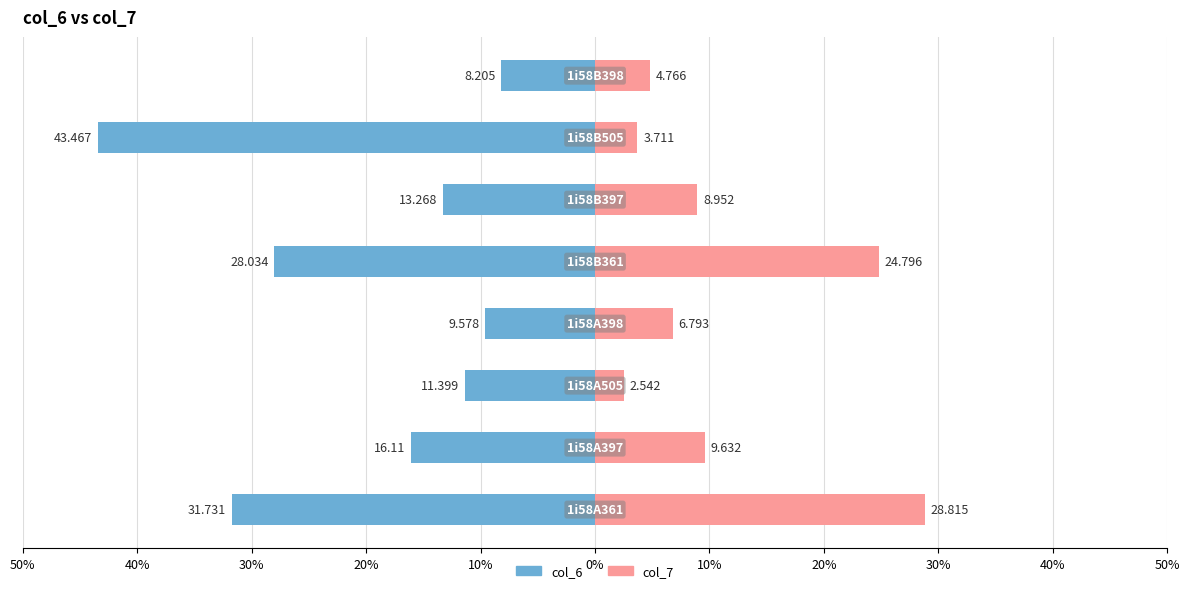

How many data points in col_7 are above 8?

4